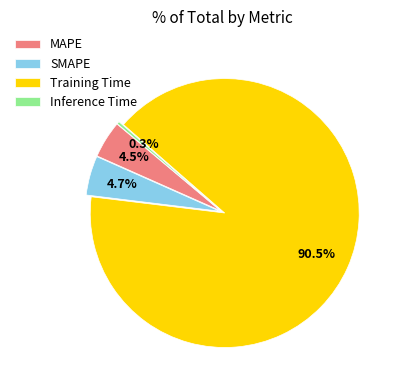

Approximately how many times larger is the value at SMAPE compared to Training Time?

0.1